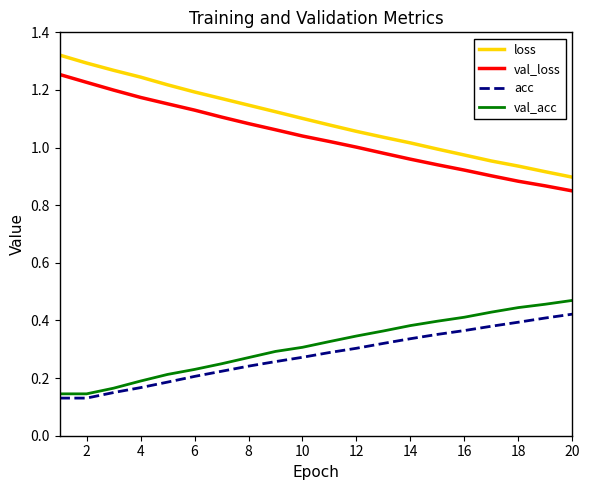

Which series has the largest total across all categories?

loss